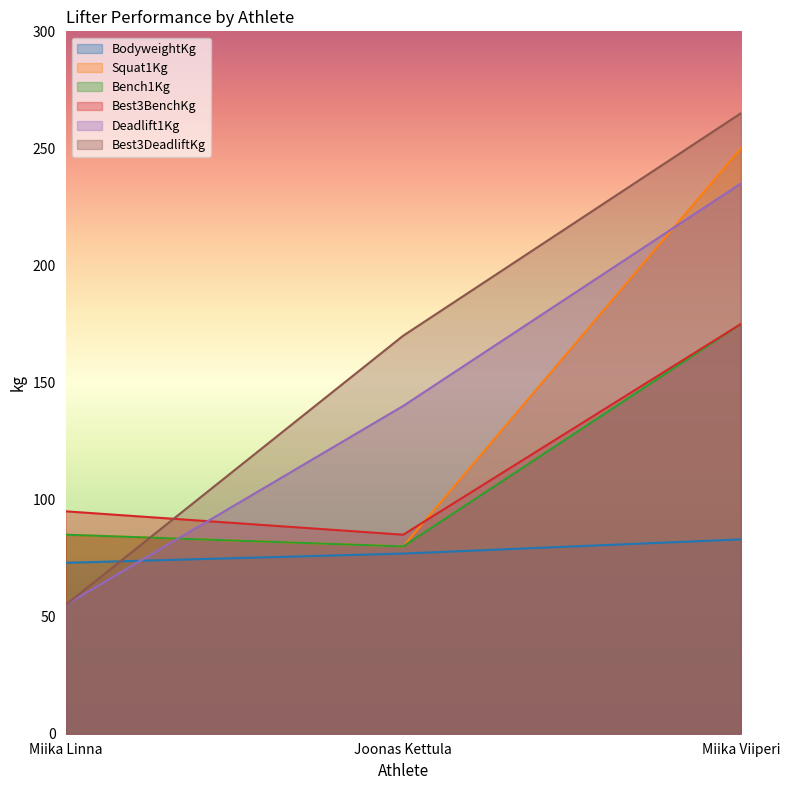

The BodyweightKg series shows 17.9 at Joonas Kettula. True or false?

False